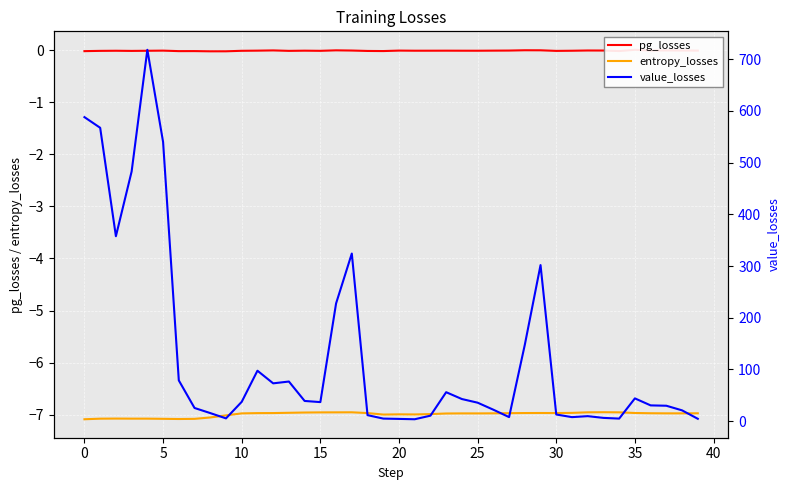

The entropy_losses series shows -7.0 at 22. True or false?

True